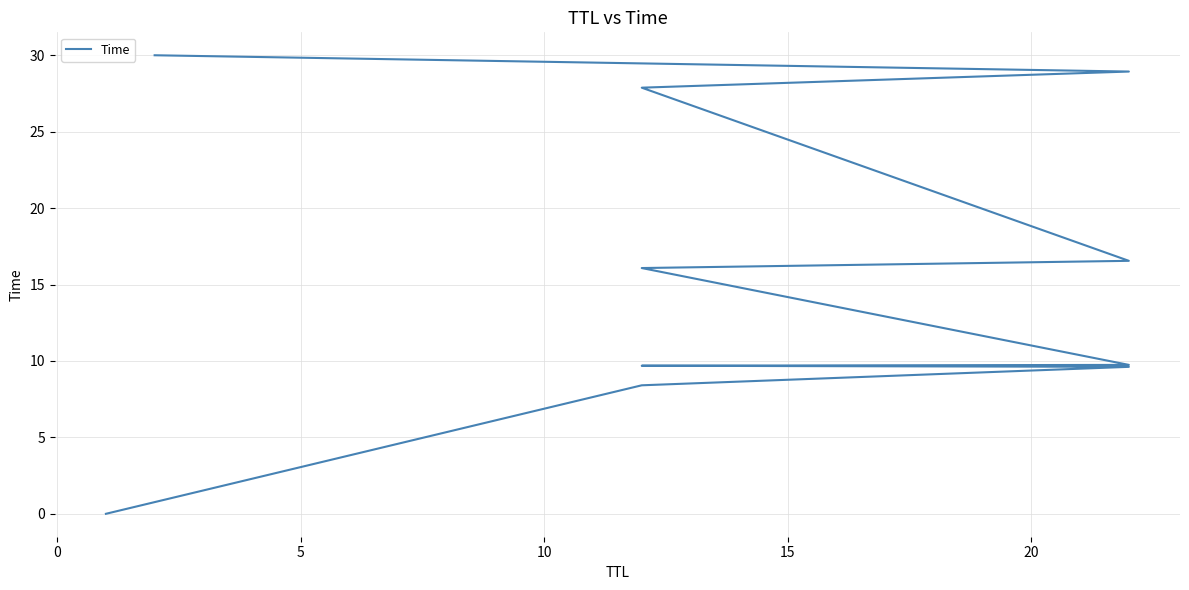

The value at 0 is 8.4. True or false?

True